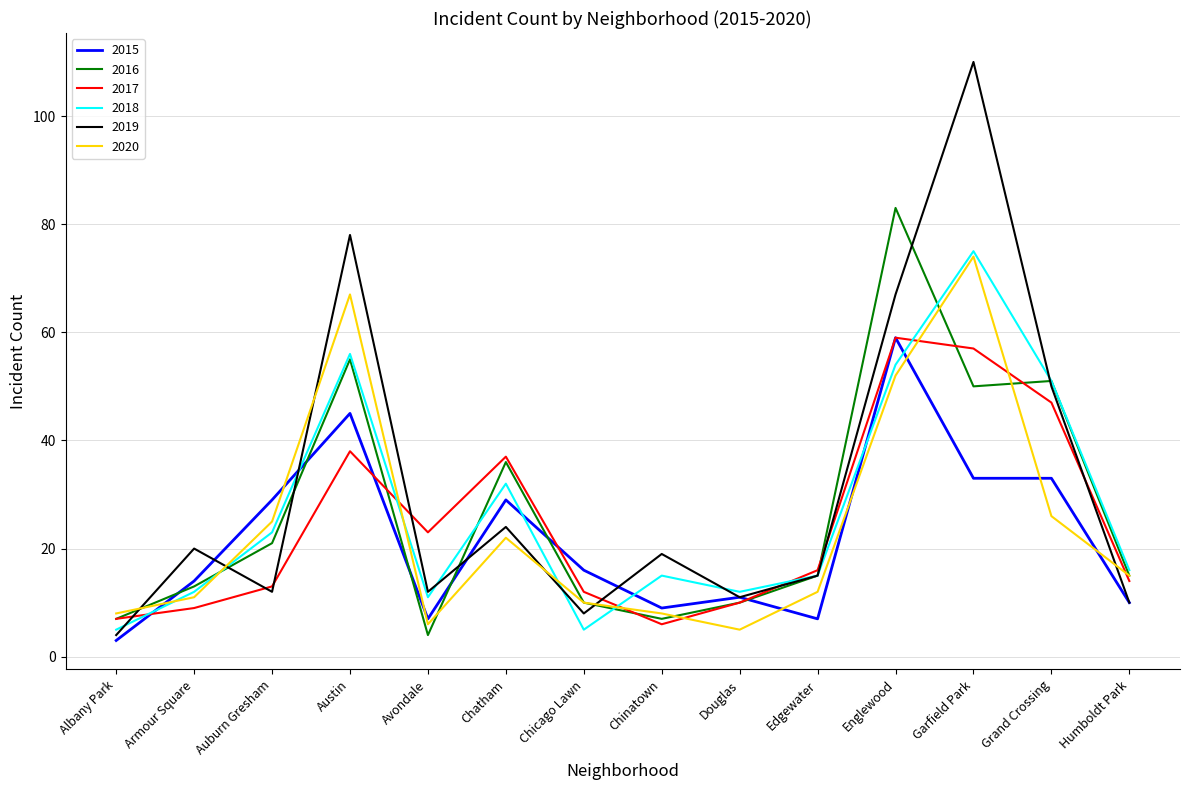

Which series has the widest spread of values?

2019